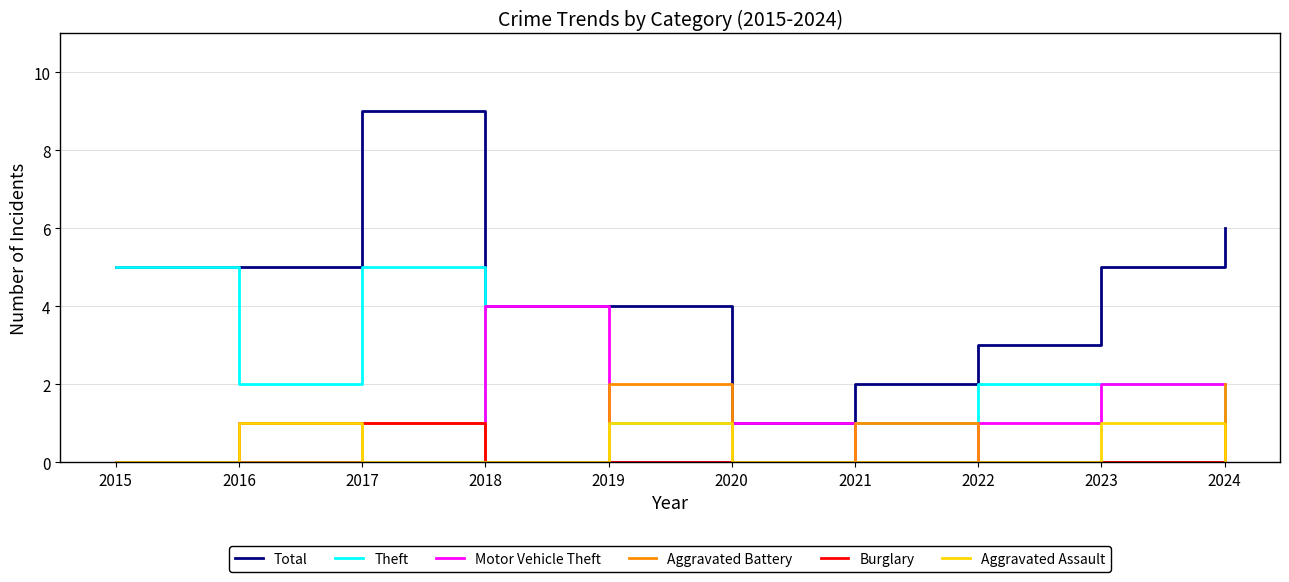

What is the greatest value displayed?

9